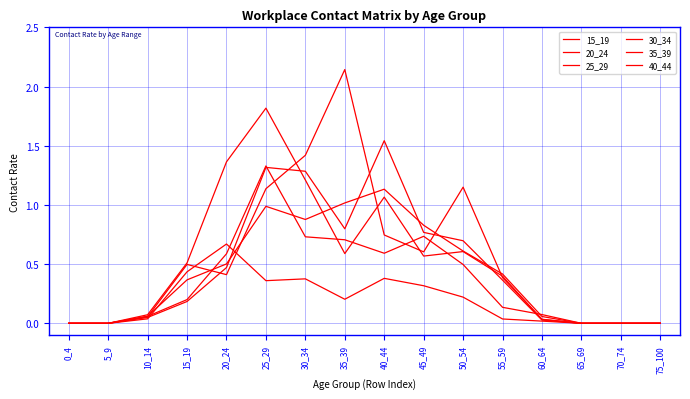

Is this an area chart (filled region under the line)?

No